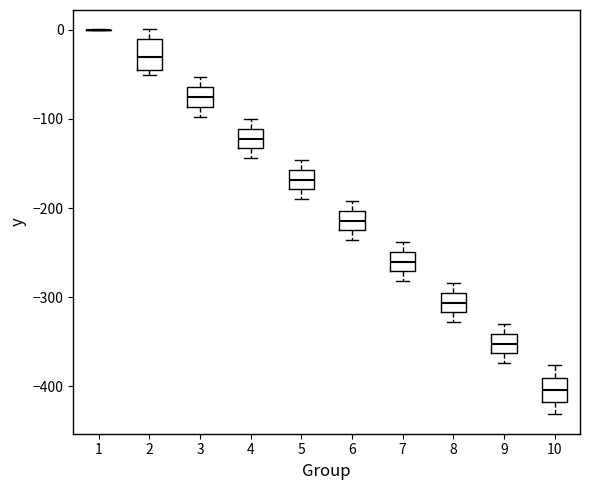

Reading left to right, read every box against the y-axis: the position of its median line, the range the box covers, and the ends of its whiskers. The values are not printed on the chart, so give them approximately, as read against the axis.

1: box collapsed to a line at 0, whiskers 0 to 0
2: median -30, box -50 to -10, whiskers -50 (just below the box's lower edge) to 0
3: median -80, box -90 to -60, whiskers -100 to -50
4: median -120, box -130 to -110, whiskers -140 to -100
5: median -170, box -180 to -160, whiskers -190 to -150
6: median -210, box -230 to -200, whiskers -240 to -190
7: median -260, box -270 to -250, whiskers -280 to -240
8: median -310, box -320 to -300, whiskers -330 to -280
9: median -350, box -360 to -340, whiskers -370 to -330
10: median -400, box -420 to -390, whiskers -430 to -380